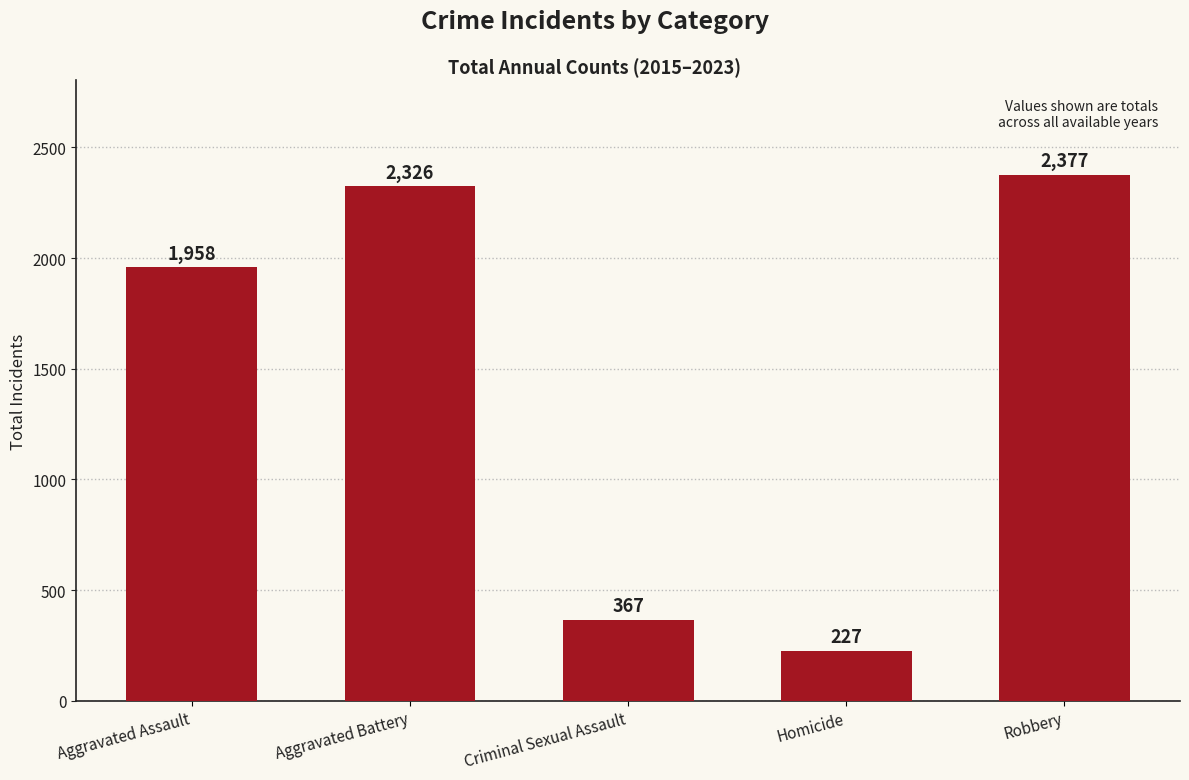

Approximately how many times larger is the value at Aggravated Assault compared to Aggravated Battery?

0.8